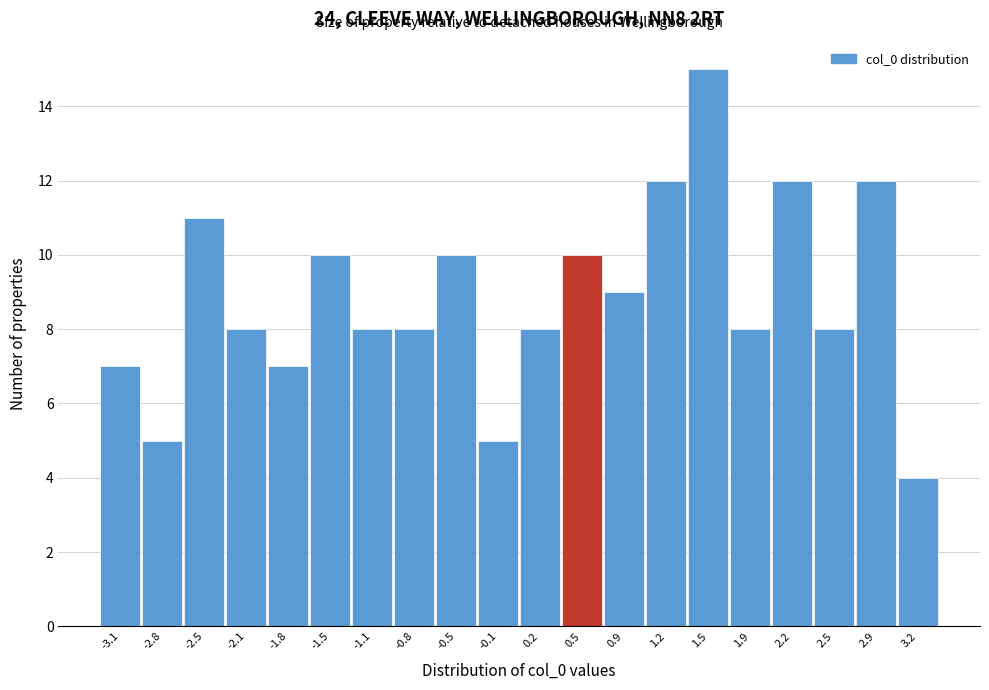

What is the height of the bar covering 2.35 to 2.70 on the x-axis? Neither the bar edges nor the heights are printed on the chart, so give them approximately, as read against the axes.

8